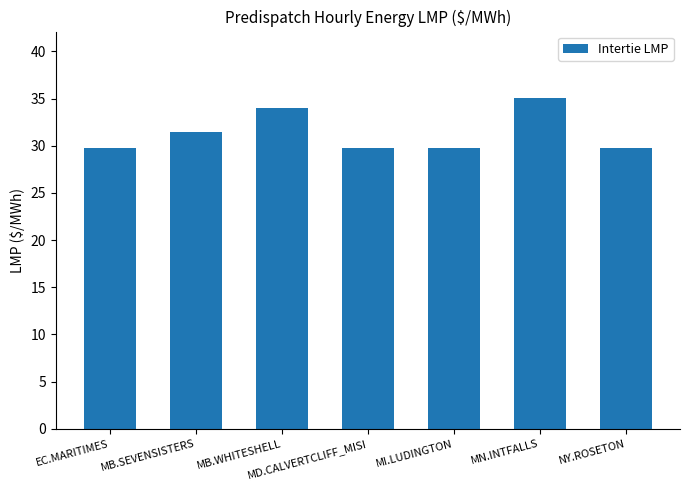

At which category does the chart reach its peak across all series?

MN.INTFALLS